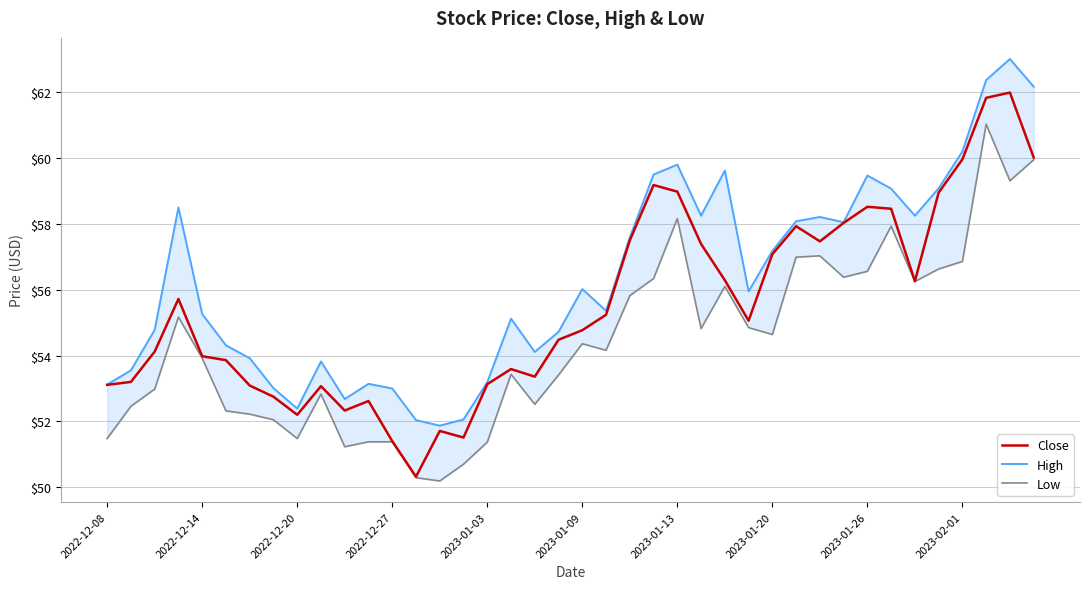

Rank the series by their average value, from highest to lowest.

High, Close, Low